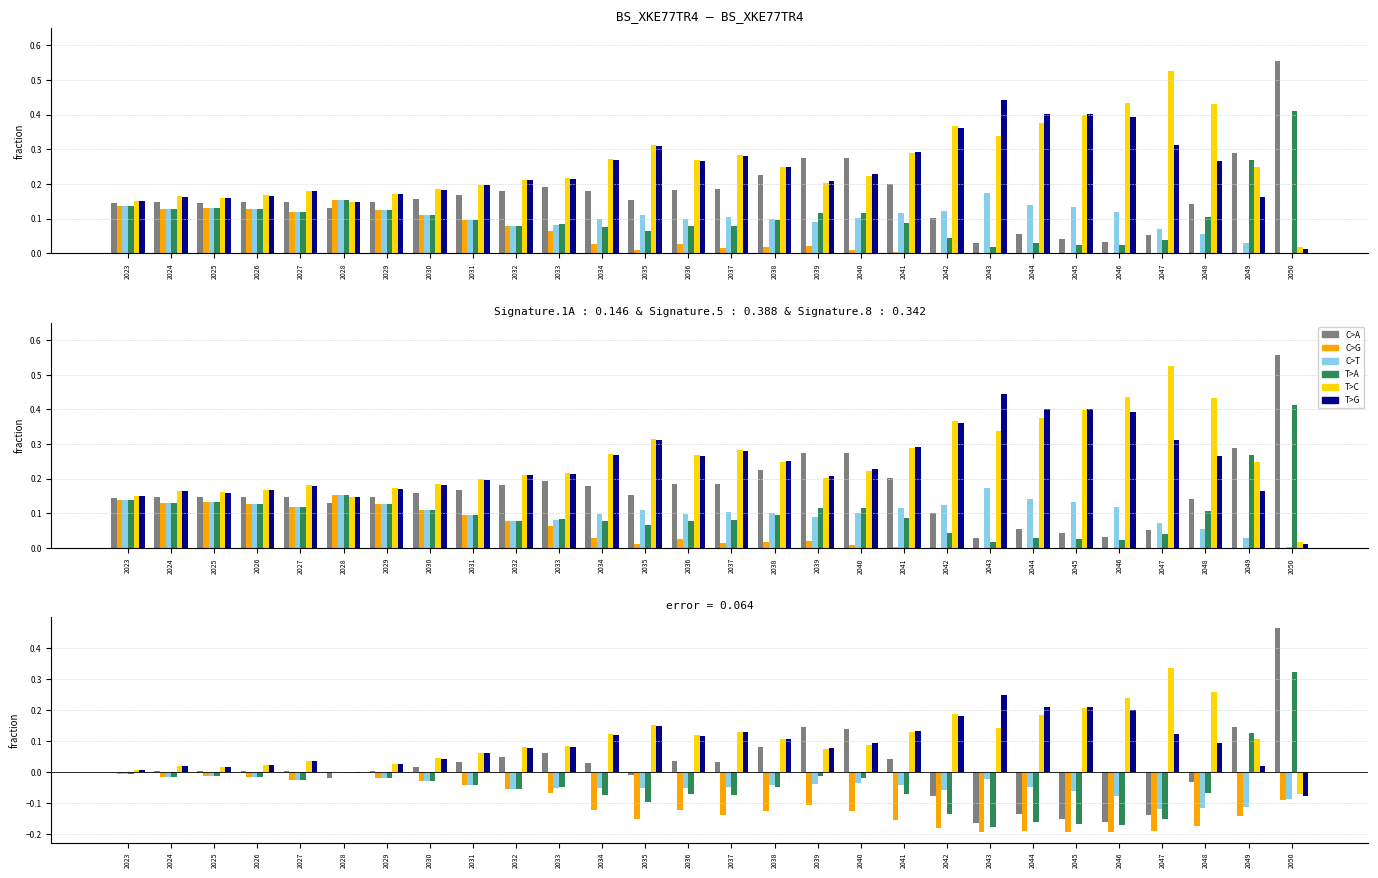

Is it true that Low demand equals 0.2 at 2044?

True